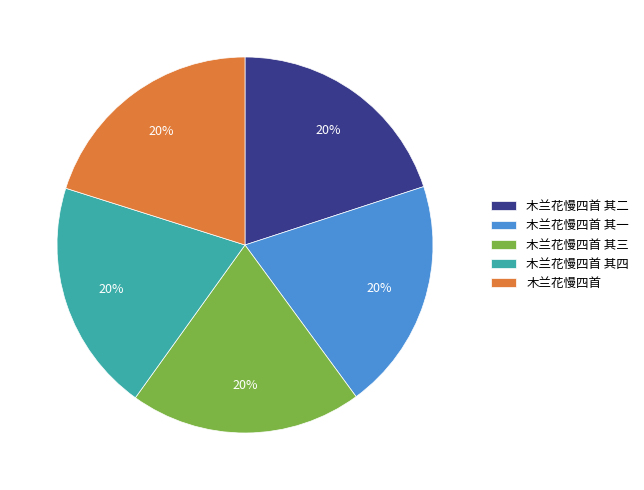

Is the sum of 木兰花慢四首 其三 and 木兰花慢四首 greater than half?

No